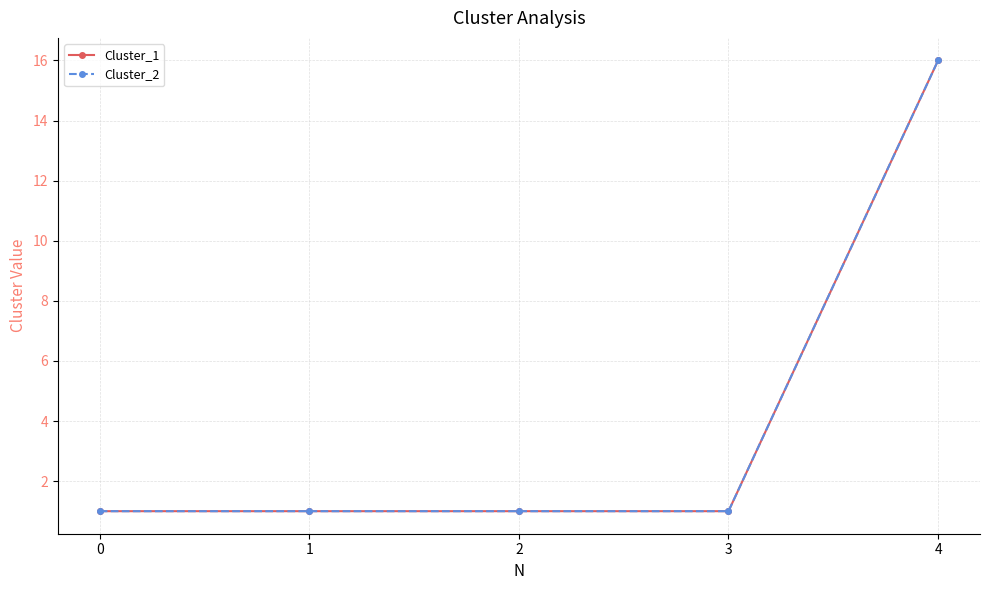

Reading left to right, extract all data points from this chart.

Cluster_1: 1	1	1	1	16
Cluster_2: 1	1	1	1	16